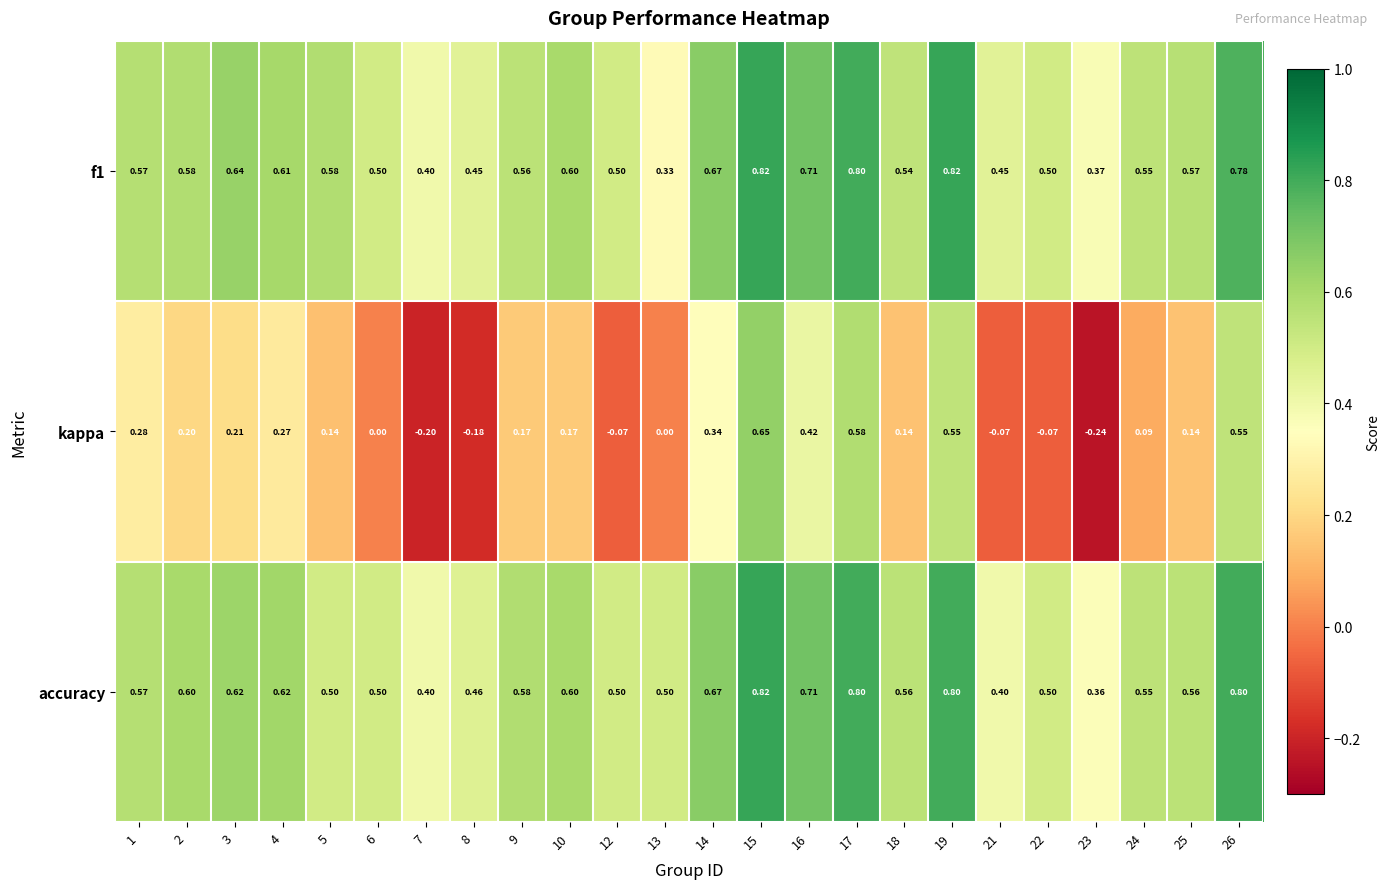

Which series has the largest range (max minus min)?

kappa